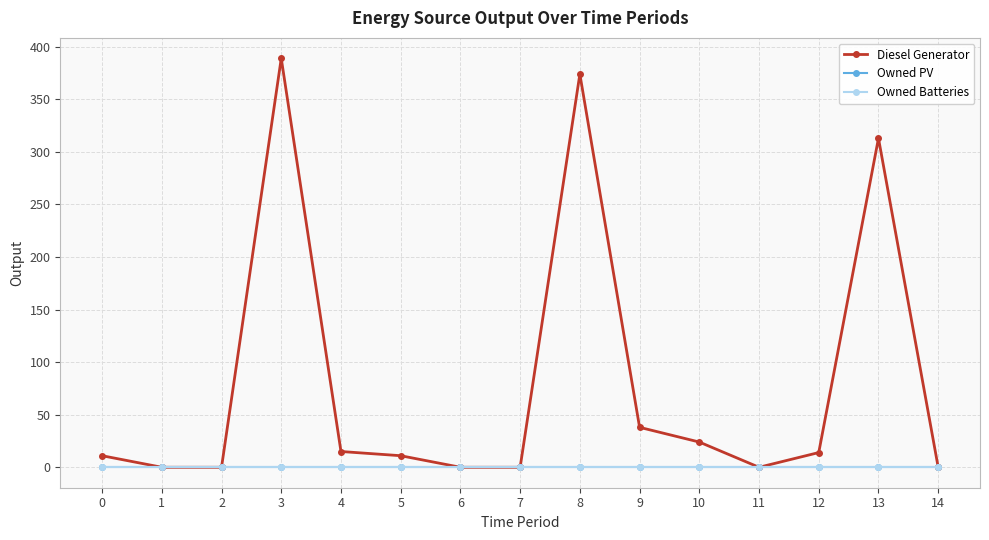

Reading right to left, list all the values displayed in this chart.

Diesel Generator: 0	313	14	0	24	38	374	0	0	11	15	389	0	0	11
Owned PV: 0	0	0	0	0	0	0	0	0	0	0	0	0	0	0
Owned Batteries: 0	0	0	0	0	0	0	0	0	0	0	0	0	0	0